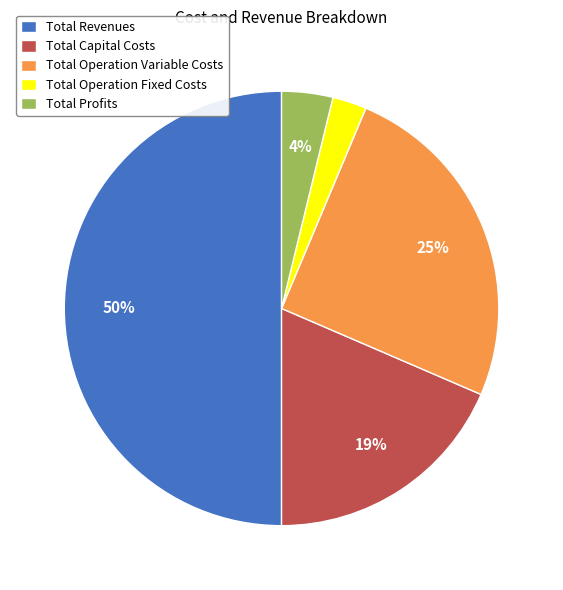

Rank the categories by value from highest to lowest.

Total Revenues, Total Operation Variable Costs, Total Capital Costs, Total Profits, Total Operation Fixed Costs